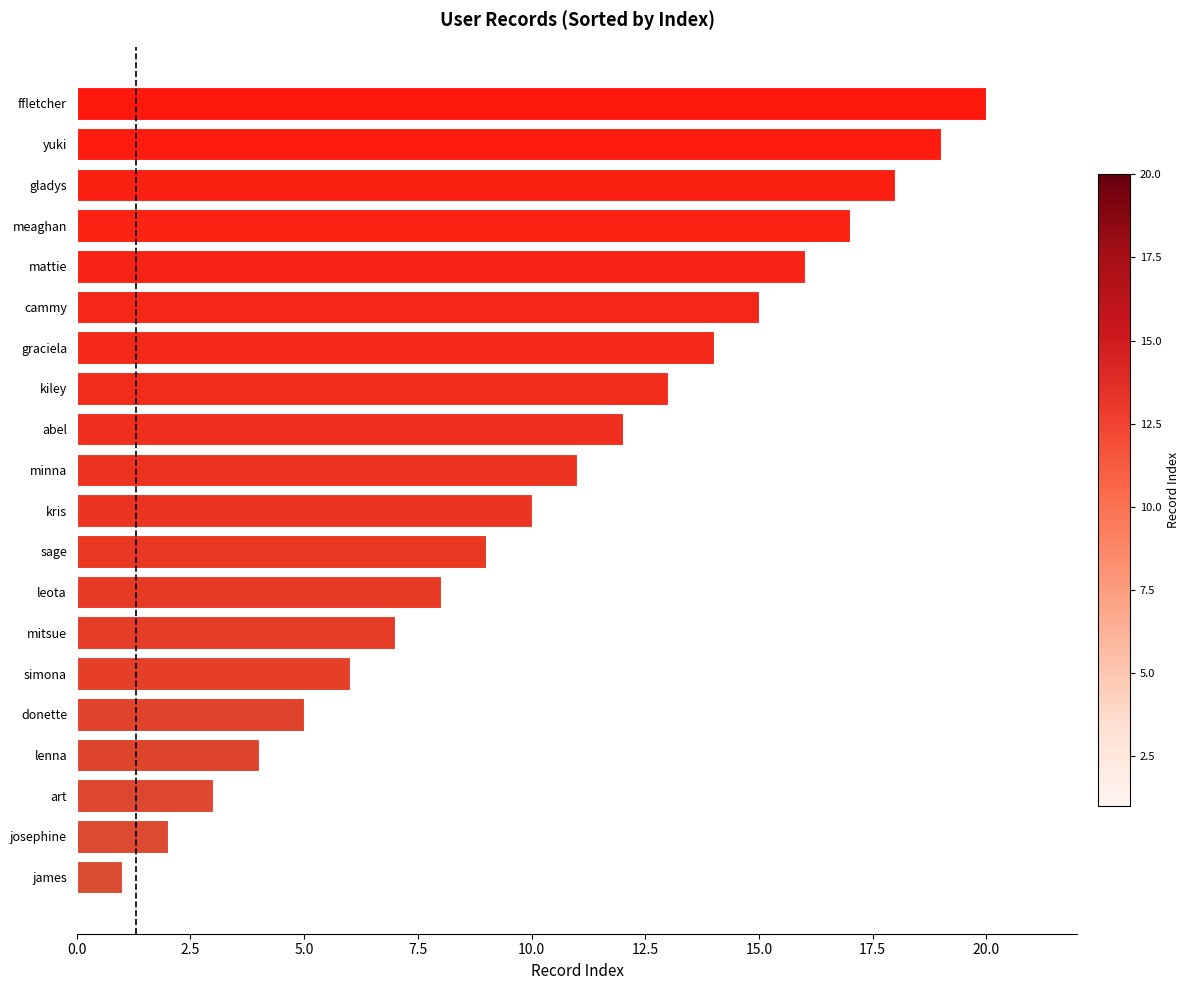

What is the change in value from abel to ffletcher?

+8